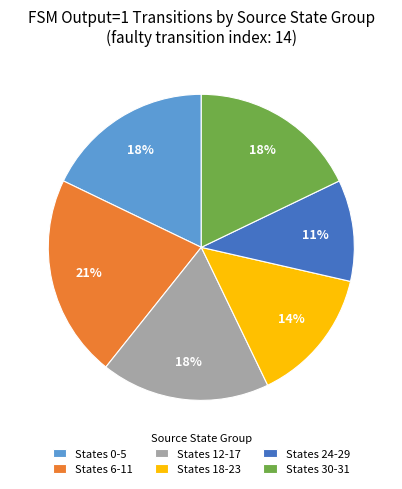

Which category has the biggest portion of the pie?

States 6-11